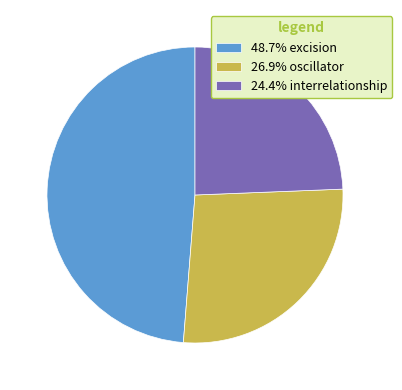

Do 24.4% interrelationship and 26.9% oscillator together represent more than half of the pie?

Yes